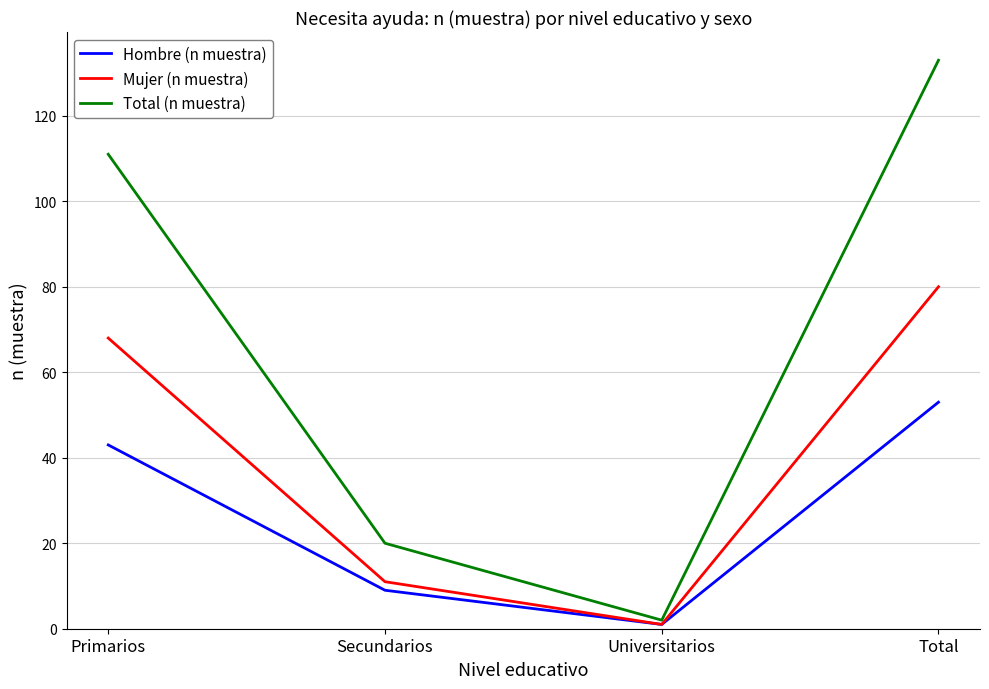

Which series has the largest range (max minus min)?

Total (n muestra)